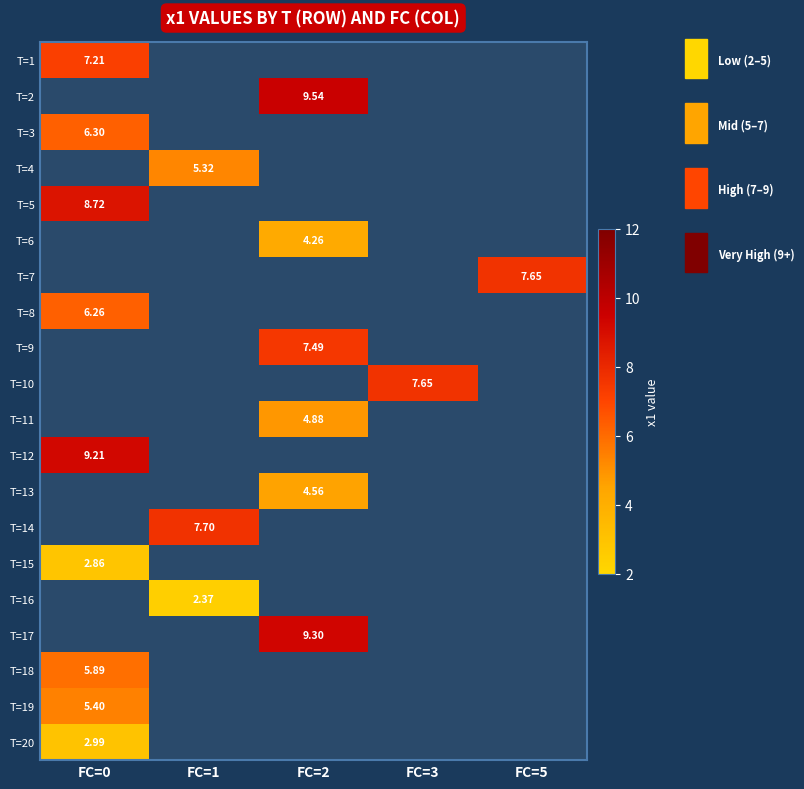

Rank the categories by T=9 value from lowest to highest.

FC=0, FC=1, FC=2, FC=3, FC=5